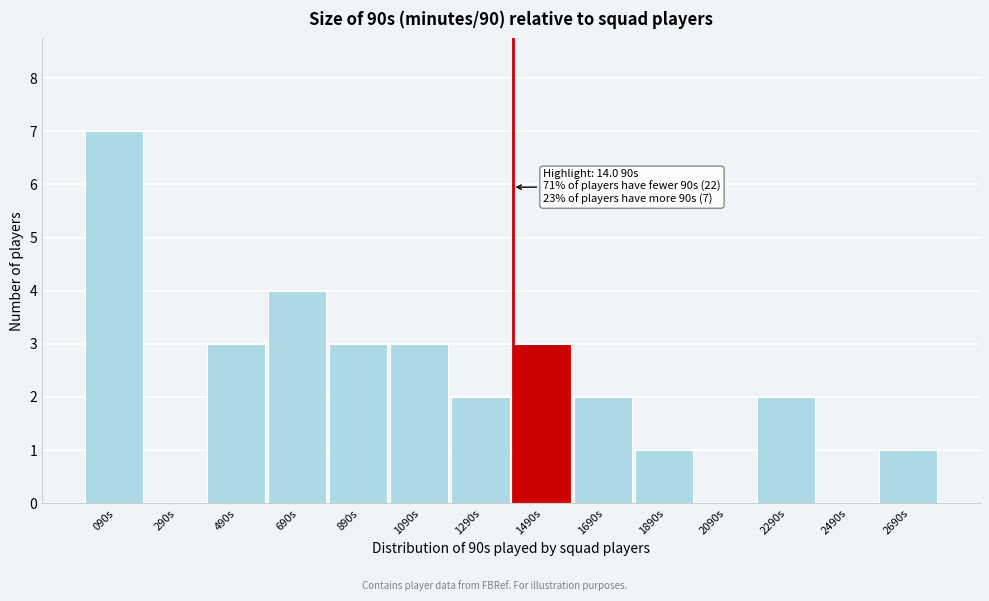

Reading left to right, list all the values displayed in this chart.

090s=7	290s=0	490s=3	690s=4	890s=3	1090s=3	1290s=2	1490s=3	1690s=2	1890s=1	2090s=0	2290s=2	2490s=0	2690s=1